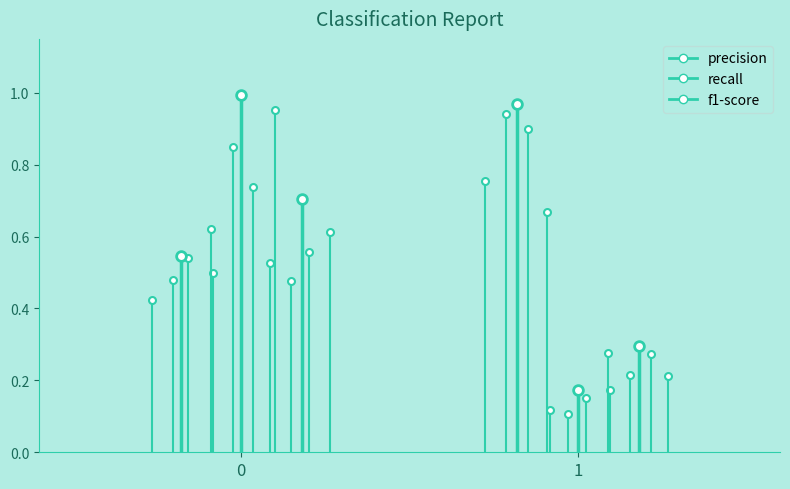

What is the total value across all series at 1?

2.2